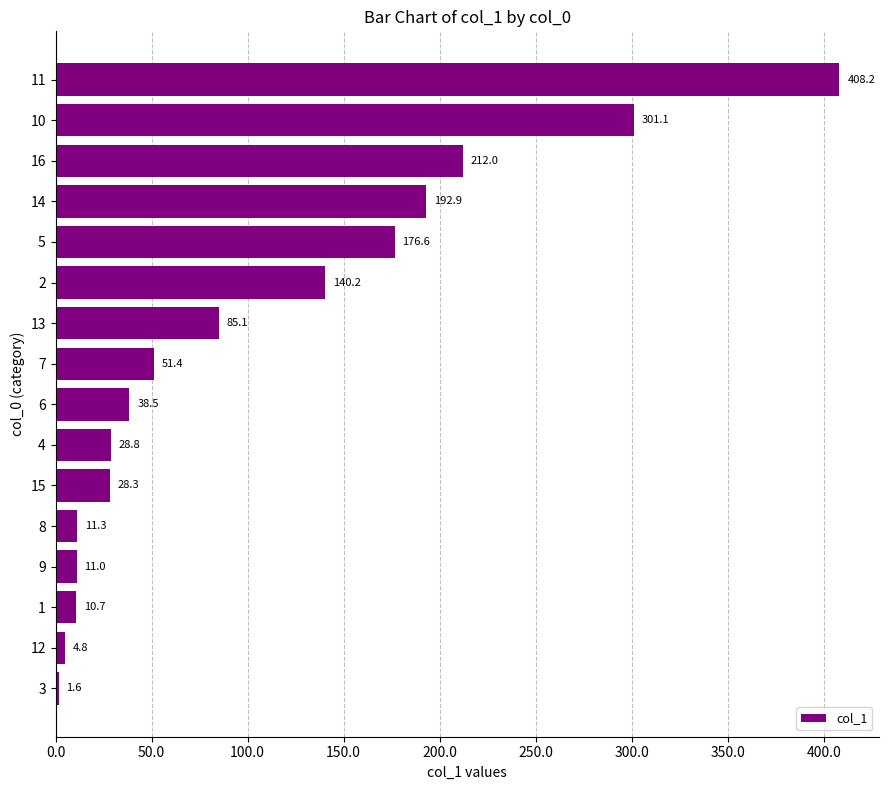

True or false: the data shows 301.1 at 10.

True